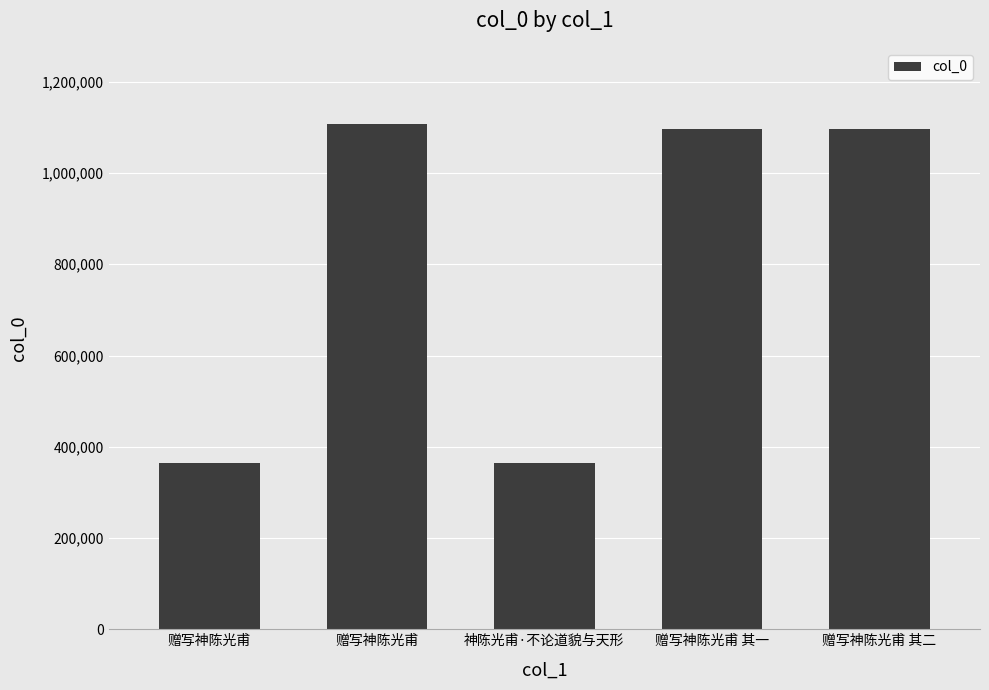

What is the sum of all values?

4029766